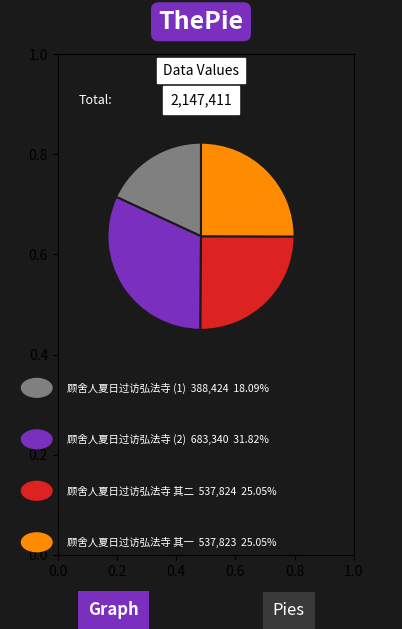

Does any single category account for the majority?

No